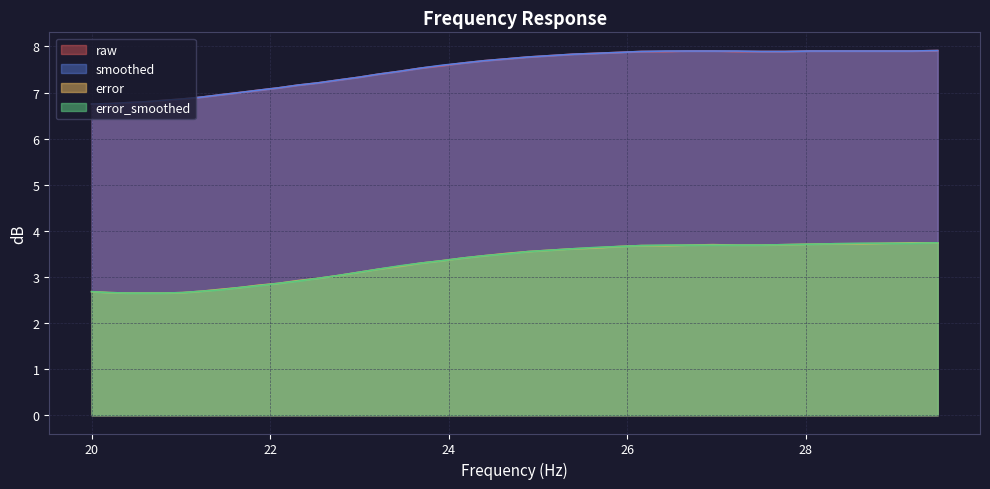

What is the highest value of the error series?

3.7